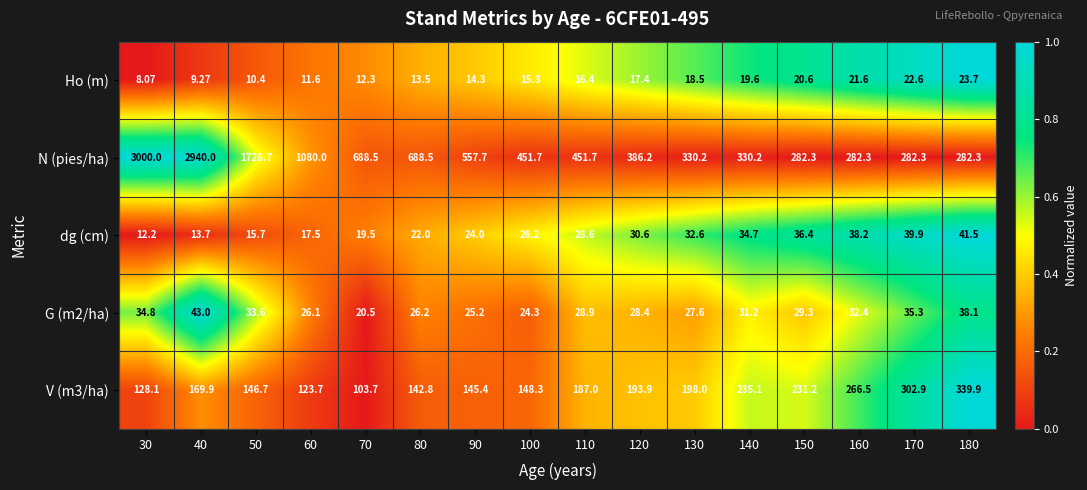

Is the value of V (m3/ha) at 150 greater than the value of G (m2/ha) at 180?

Yes